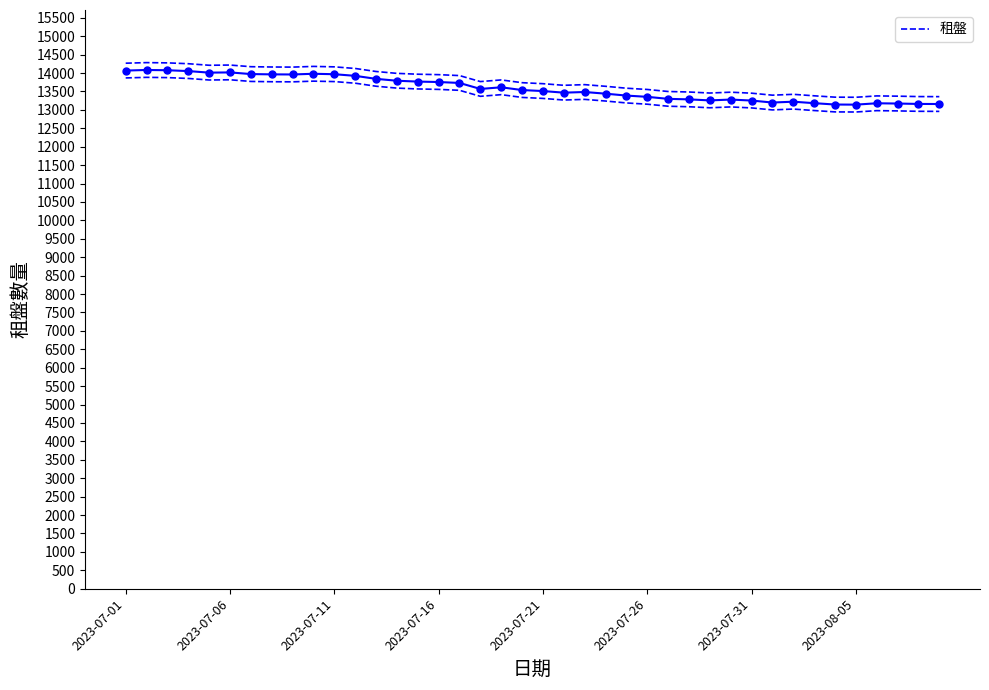

What is the highest value of the 租盤 series?

14084